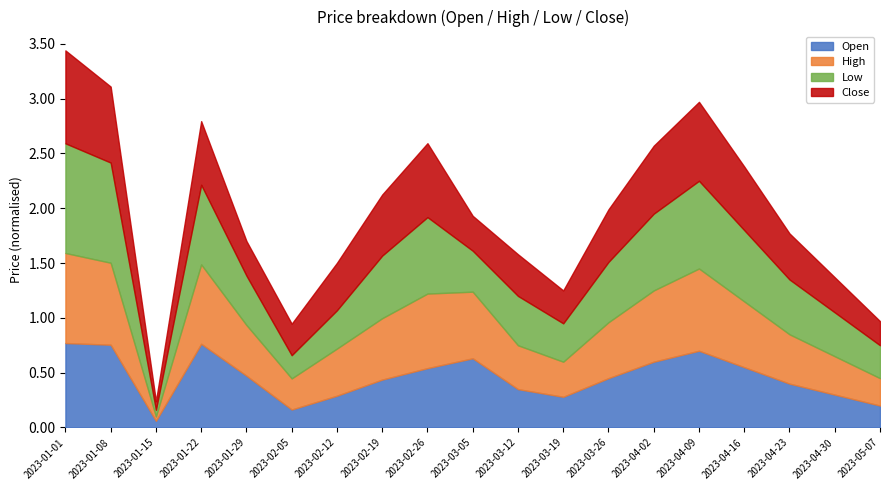

Count the number of categories in the chart.

19